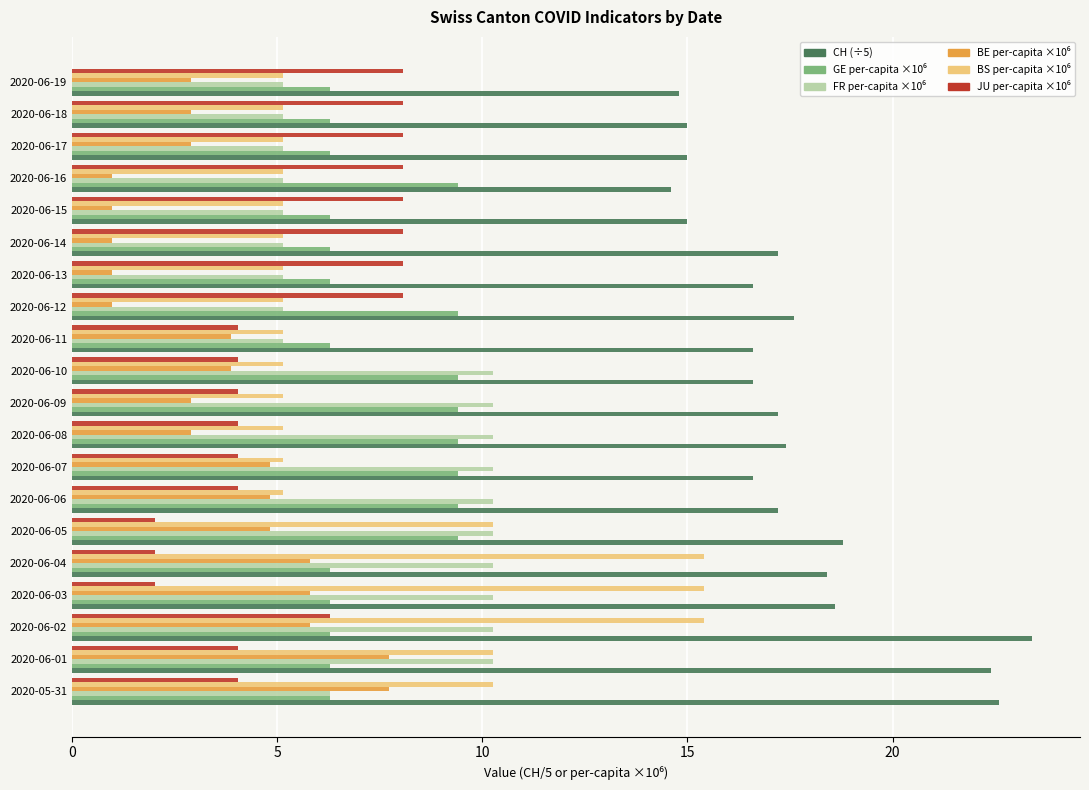

What is the minimum value shown in the chart?

1.0